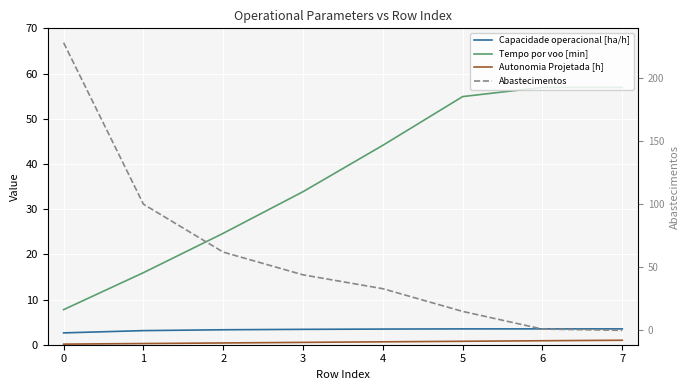

Is the value of Autonomia Projetada [h] at 3 greater than the value of Abastecimentos at 2?

No